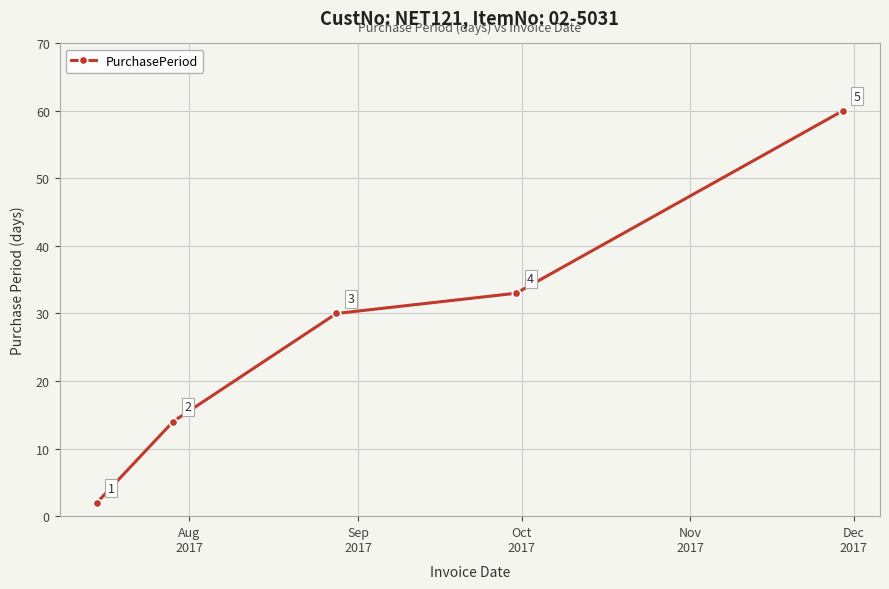

What is the difference between the maximum and second lowest values?

46